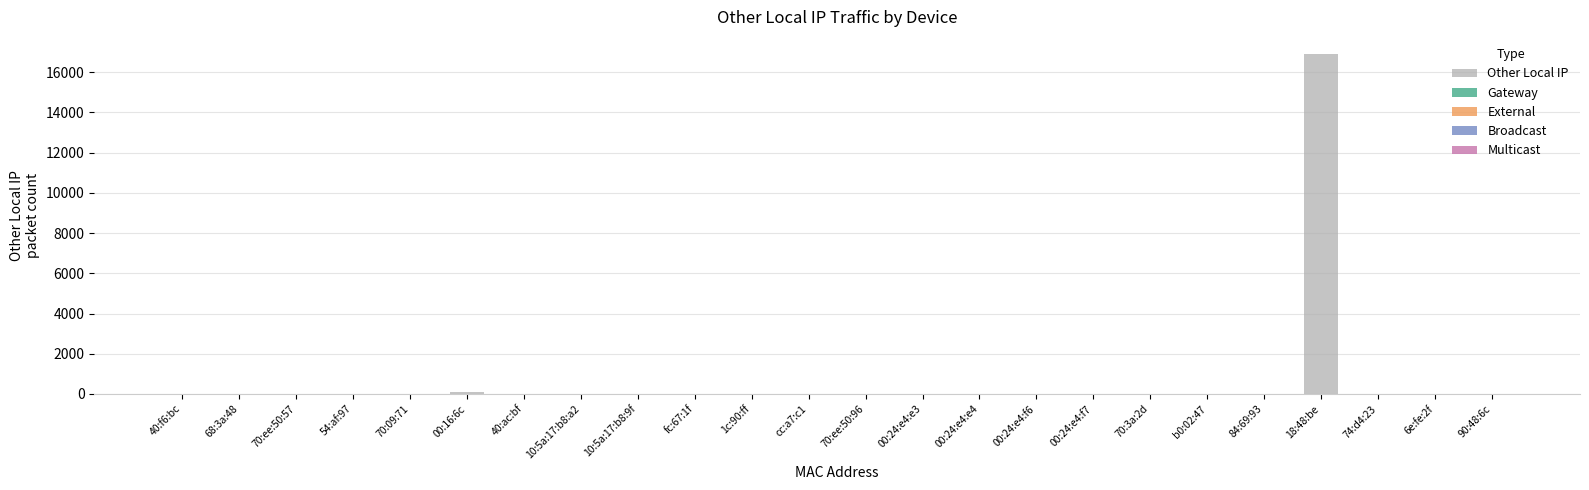

Reading left to right, list all the values displayed in this chart.

40:f6:bc=0	68:3a:48=0	70:ee:50:57=0	54:af:97=0	70:09:71=0	00:16:6c=108	40:ac:bf=0	10:5a:17:b8:a2=0	10:5a:17:b8:9f=0	fc:67:1f=0	1c:90:ff=0	cc:a7:c1=0	70:ee:50:96=0	00:24:e4:e3=0	00:24:e4:e4=0	00:24:e4:f6=0	00:24:e4:f7=0	70:3a:2d=0	b0:02:47=0	84:69:93=0	18:48:be=16912	74:d4:23=0	6e:fe:2f=0	90:48:6c=0